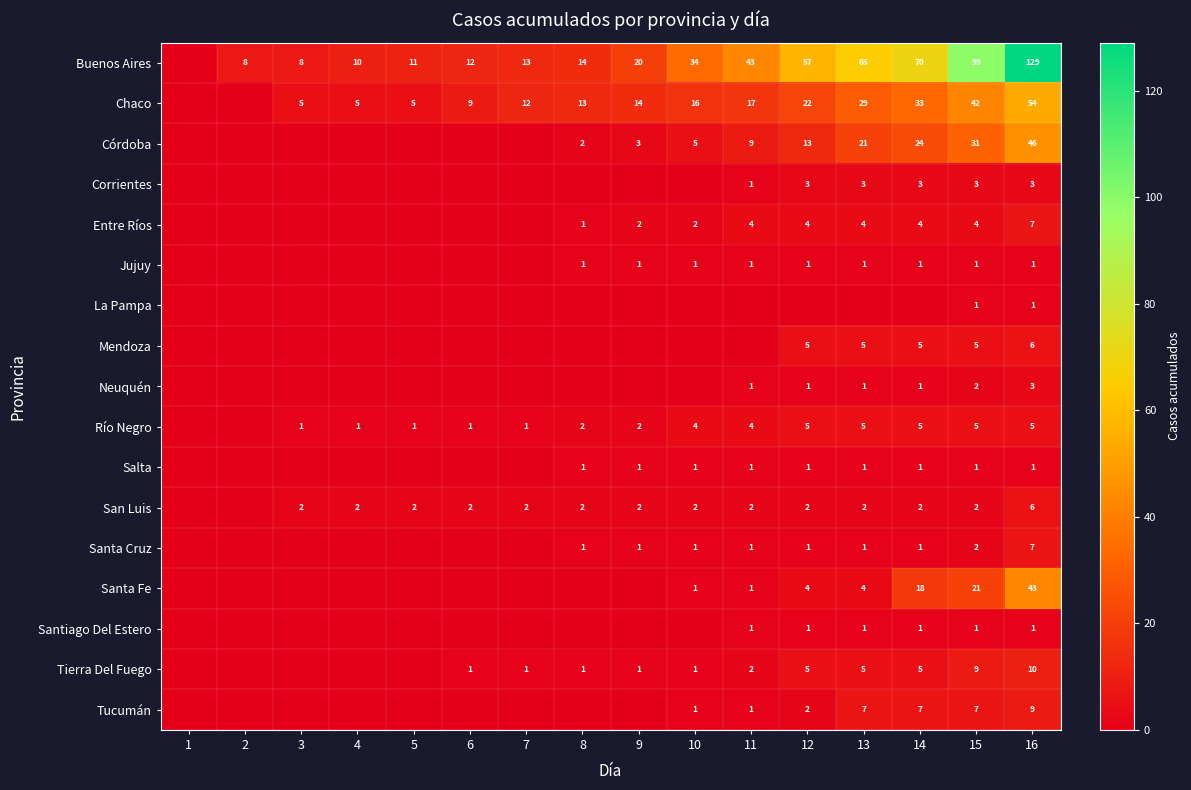

True or false: Tierra Del Fuego has a value of 10 at 16.

True